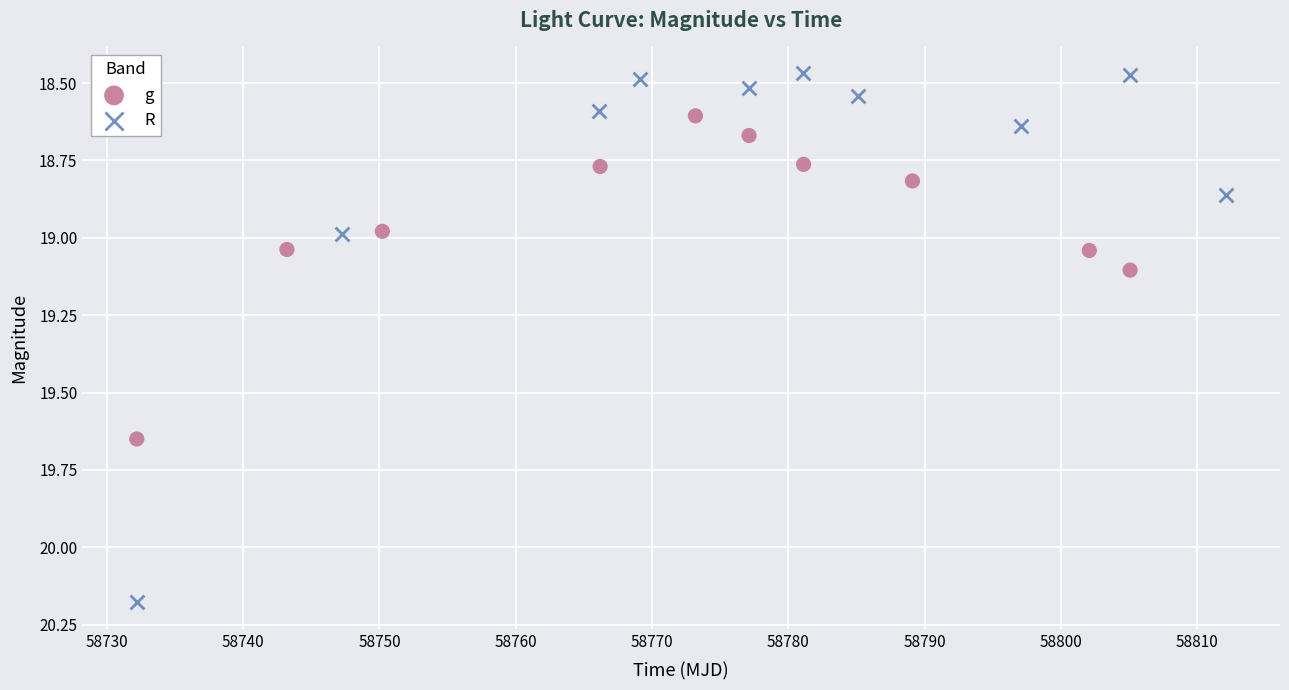

Which series contains the lowest Y value?

R